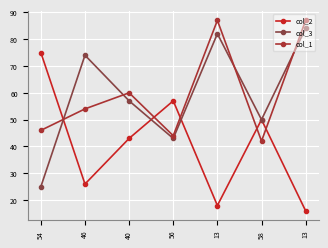

Reading left to right, list all the values displayed in this chart.

col_2: 54=75	46=26	40=43	56=57	13=18	58=50	13=16
col_3: 54=25	46=74	40=57	56=43	13=82	58=50	13=84
col_1: 54=46	46=54	40=60	56=44	13=87	58=42	13=87